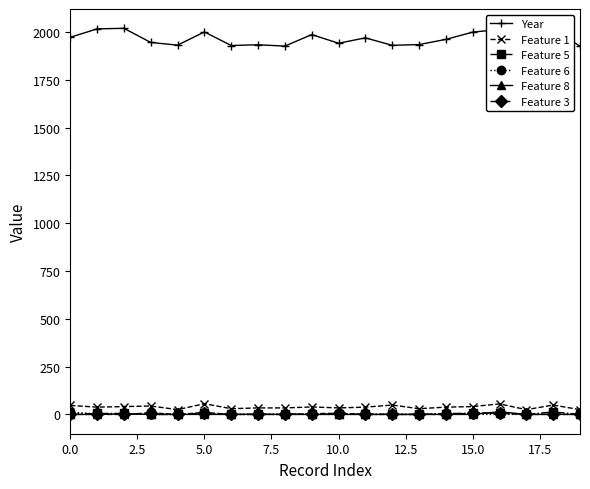

Which series has the largest total across all categories?

Year